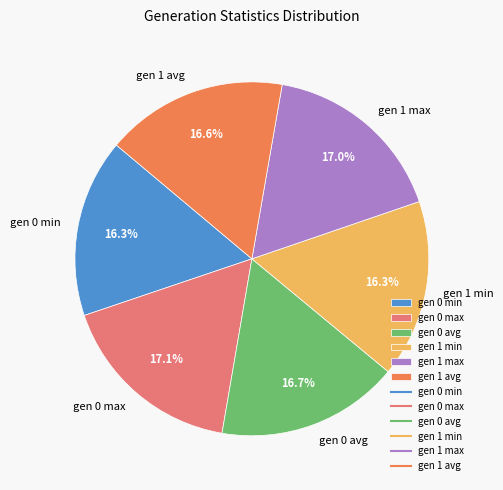

Does gen 1 max represent more than half of the total?

No